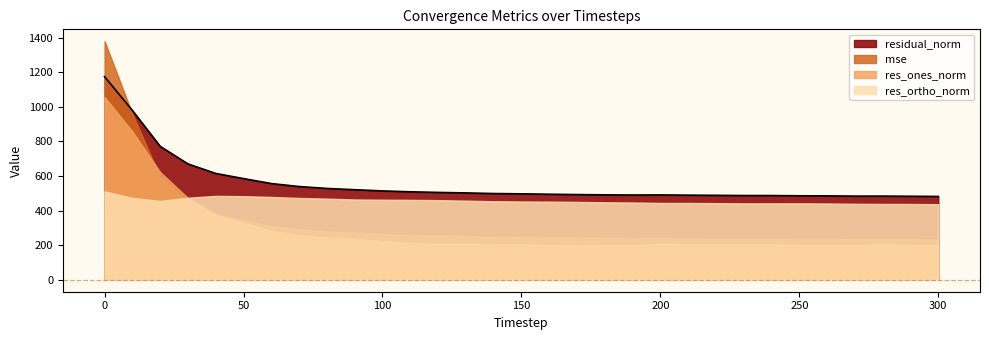

Reading left to right, list all the values displayed in this chart.

mse: 1379.5	959.4	595.4	448.8	378.1	342.5	309.6	290.8	279.1	271.3	264.1	258.9	255.2	252.3	248.7	247.1	244.8	242.9	241.2	240.3	240.8	239.5	238.5	237.3	237.3	236.0	235.5	234.1	234.2	233.3	232.3
res_ones_norm: 1057.3	857.4	622.6	473.0	377.8	329.5	283.1	258.6	242.5	236.1	223.0	212.9	207.4	207.4	206.1	204.9	201.3	200.2	201.0	201.3	208.1	205.3	205.2	205.2	204.8	201.6	201.8	202.3	204.5	202.9	202.5
res_ortho_norm: 511.5	473.5	455.8	474.5	485.2	483.6	479.0	473.2	469.3	464.3	463.0	462.2	460.7	457.5	454.1	452.9	452.0	450.3	448.1	446.9	444.4	444.3	443.2	441.9	442.0	442.0	441.3	439.5	438.6	438.3	437.3
residual_norm: 1174.5	979.5	771.6	670.0	614.9	585.2	556.4	539.2	528.3	520.9	513.9	508.8	505.2	502.3	498.7	497.1	494.8	492.8	491.1	490.2	490.7	489.4	488.4	487.2	487.1	485.8	485.3	483.8	484.0	483.0	481.9